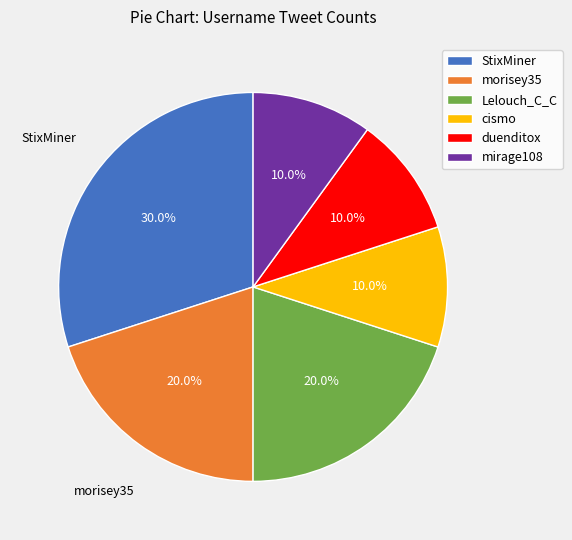

How many segments does this pie chart have?

6